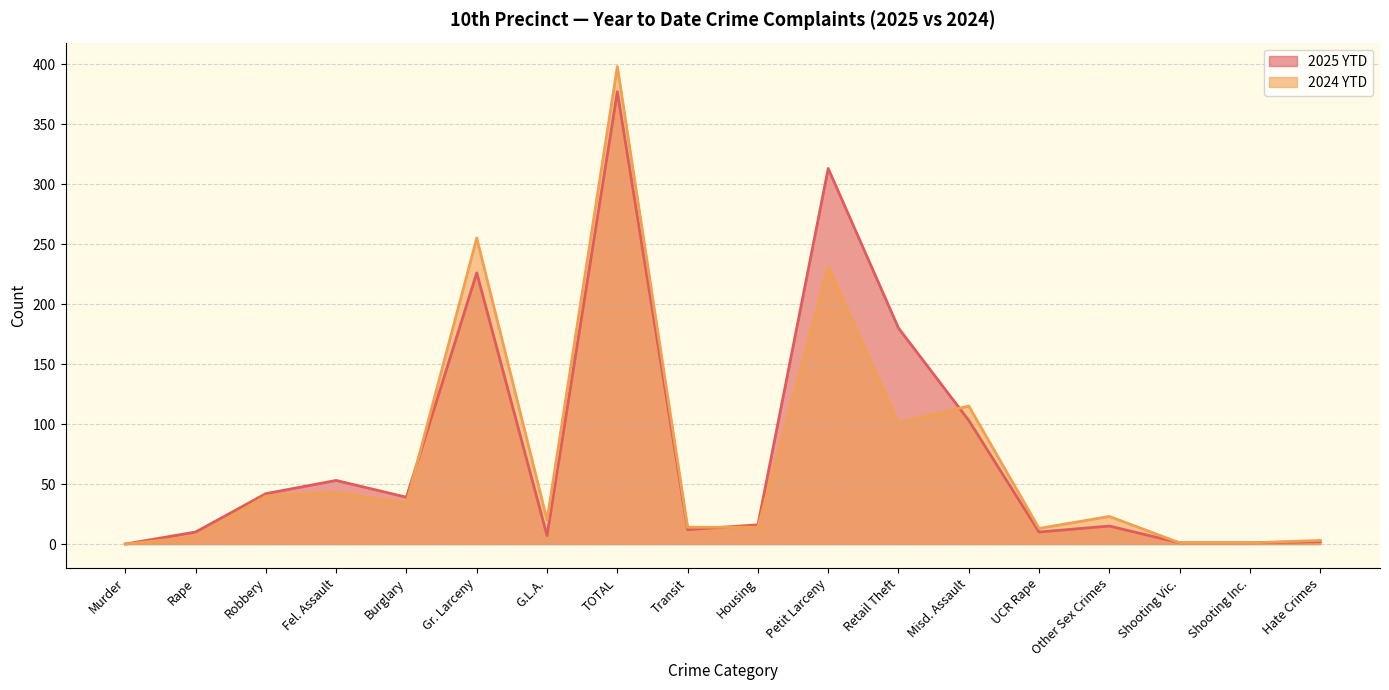

Between which two adjacent categories do 2024 YTD and 2025 YTD first intersect?

Burglary and Gr. Larceny